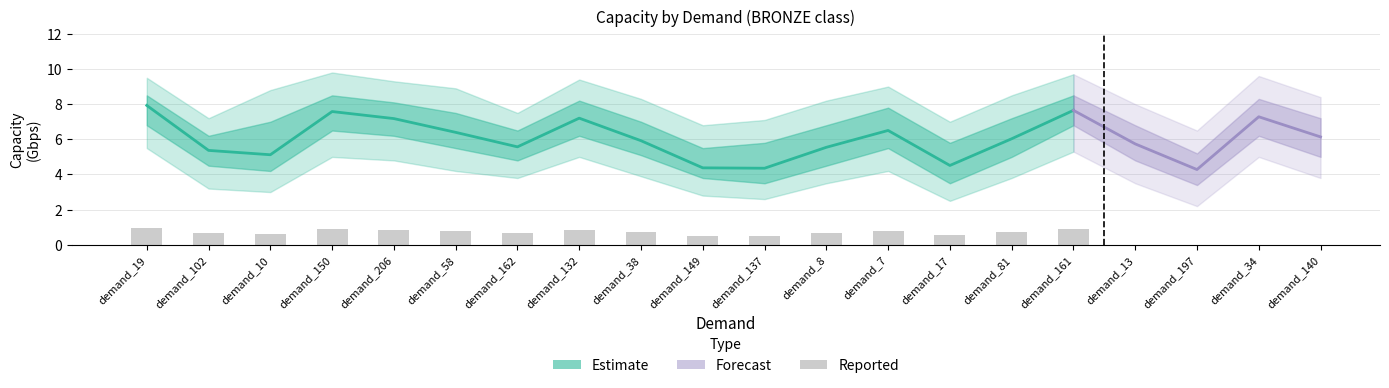

At which label does BRONZE reach its peak?

demand_19